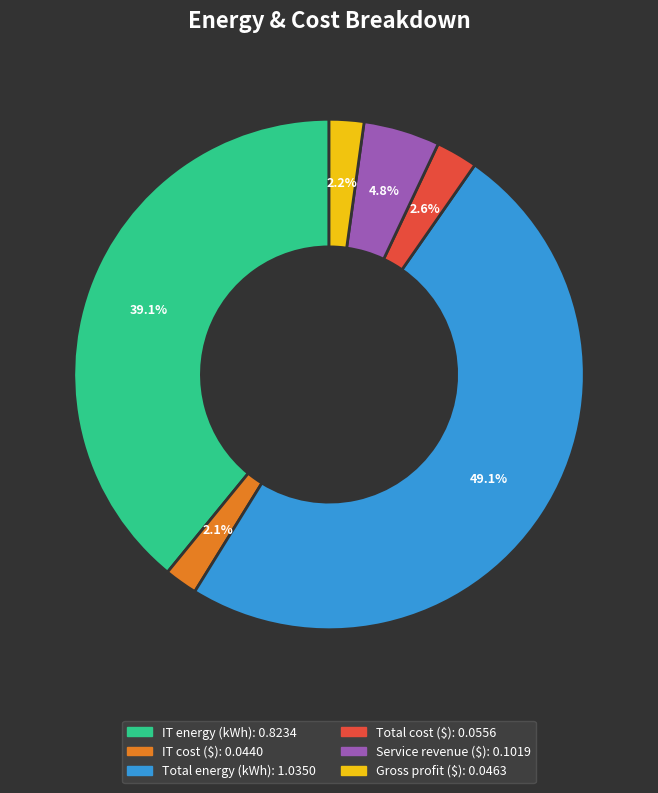

To the nearest percent, what is the difference between the largest and smallest slice percentages?

47%